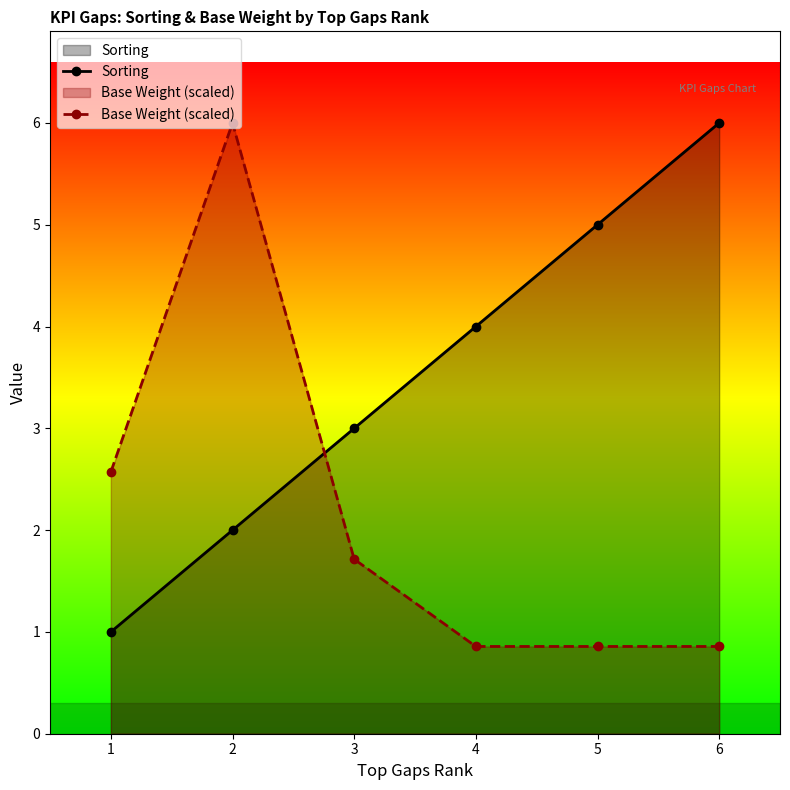

True or false: Base Weight (scaled) and Sorting intersect in this chart.

True